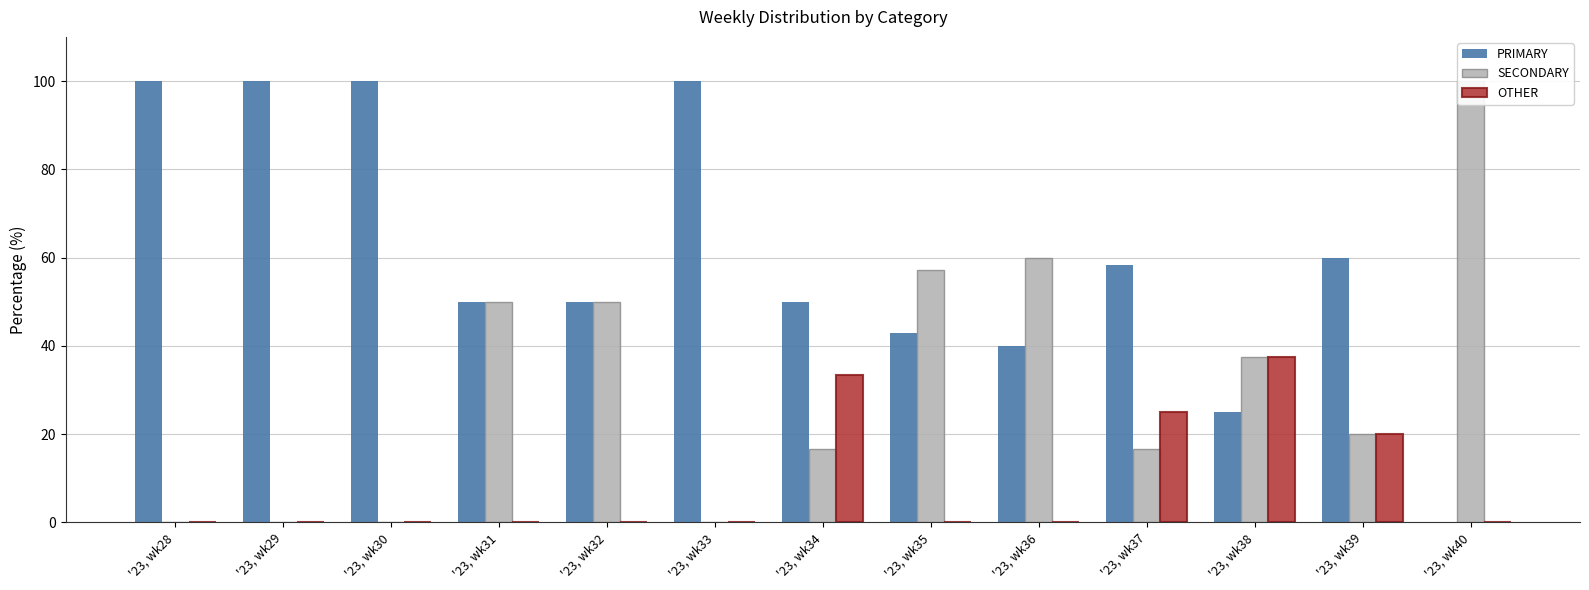

Is it true that SECONDARY equals 0.0 at '23, wk28?

True